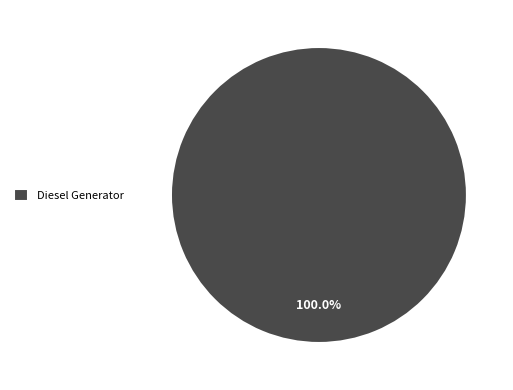

Rank the categories by value from highest to lowest.

Diesel Generator